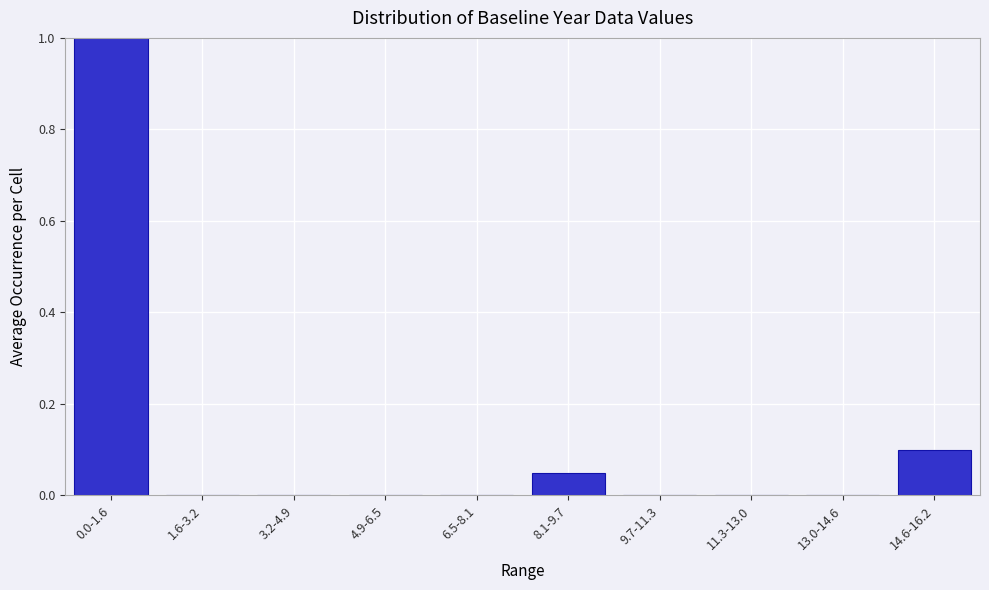

The chart shows a value of -0.5 at 6.5-8.1. True or false?

False